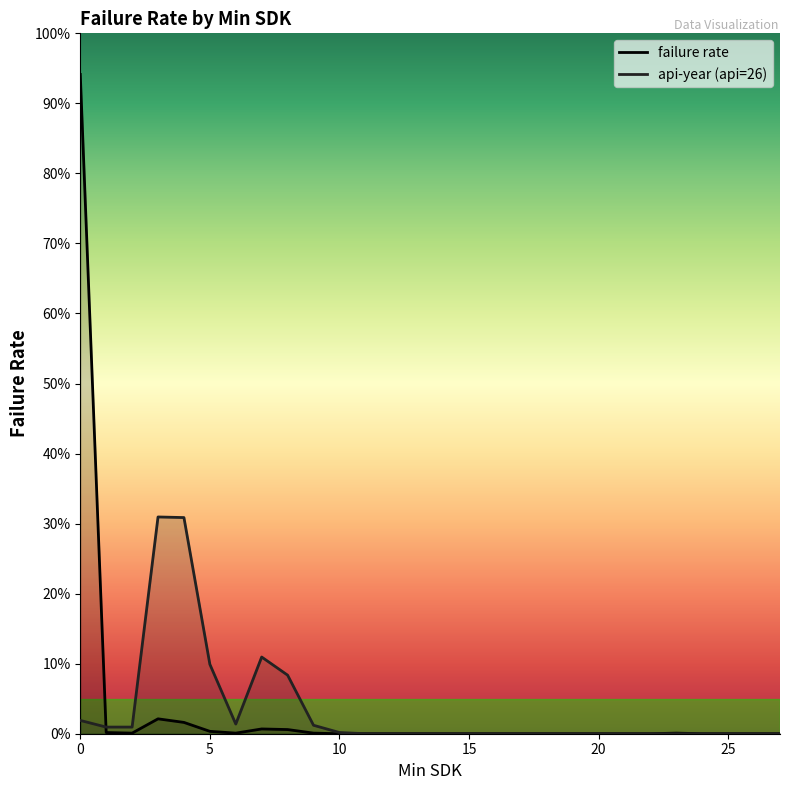

How many data points does each series have?

28